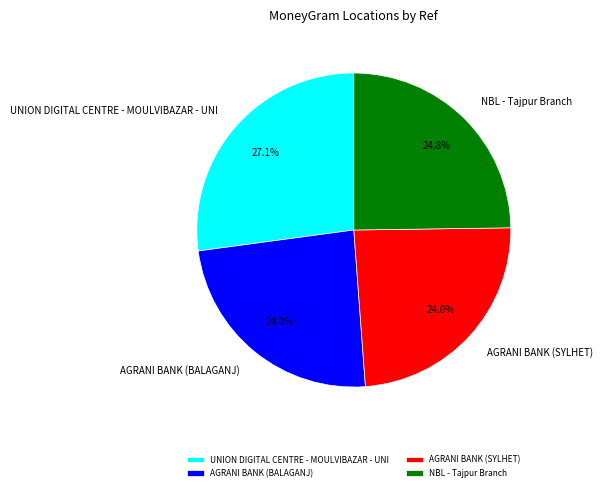

To the nearest percent, what percentage of the pie is AGRANI BANK (BALAGANJ)?

24%